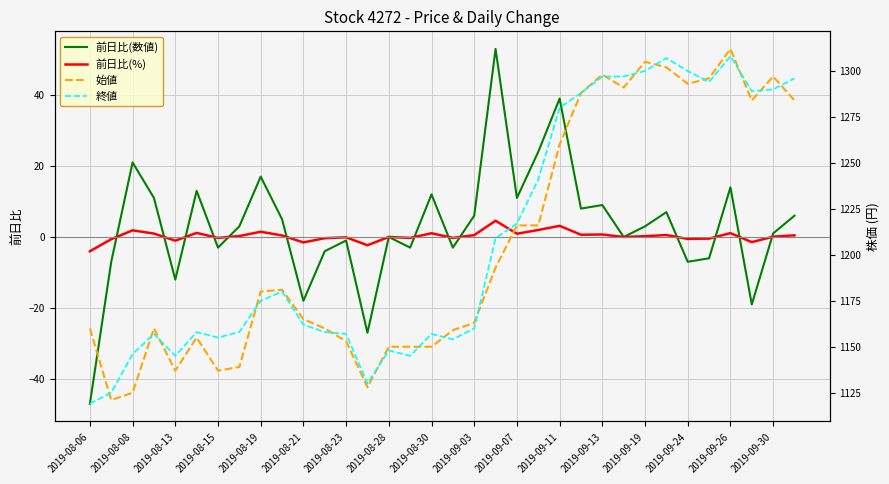

True or false: 終値 and 前日比(%) intersect in this chart.

False